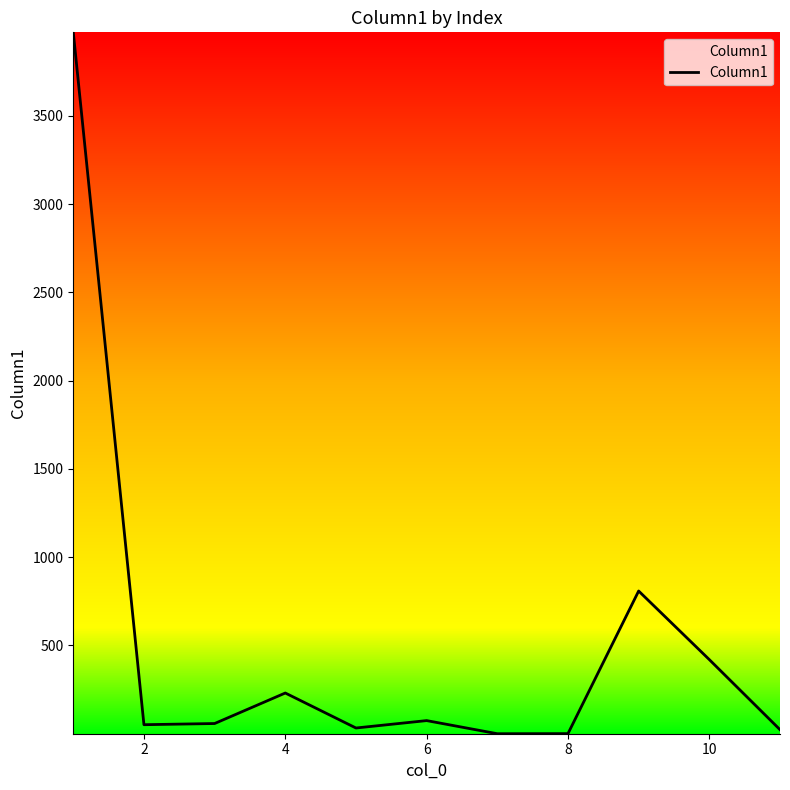

What is the difference between the maximum and minimum values?

3972.0